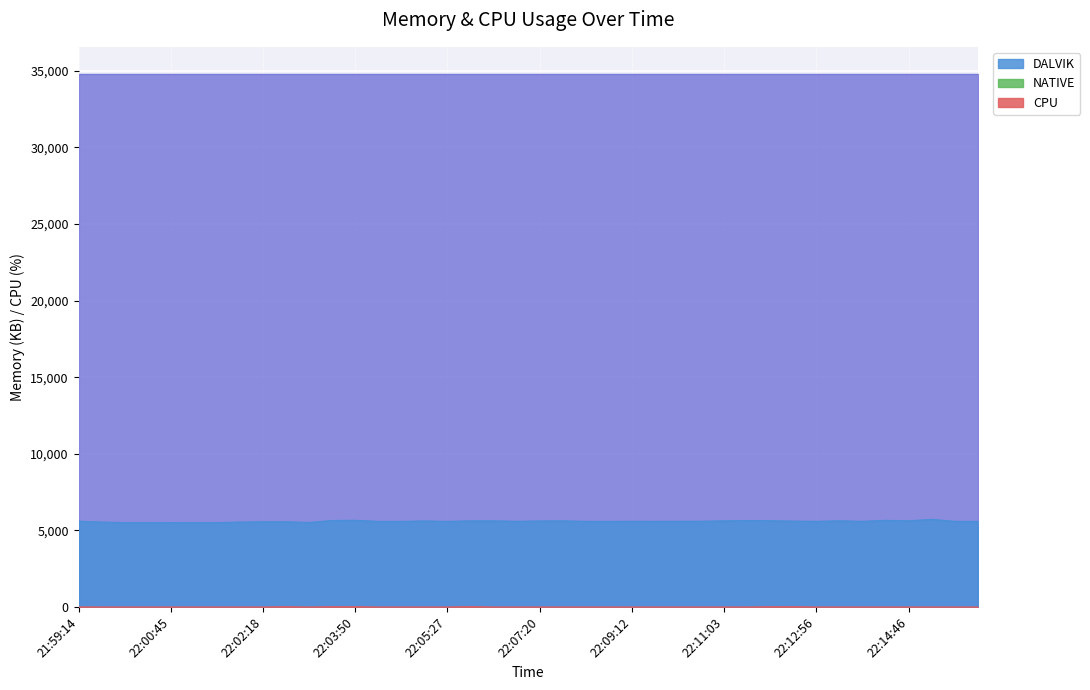

At which label is CPU closest to 9?

22:12:00